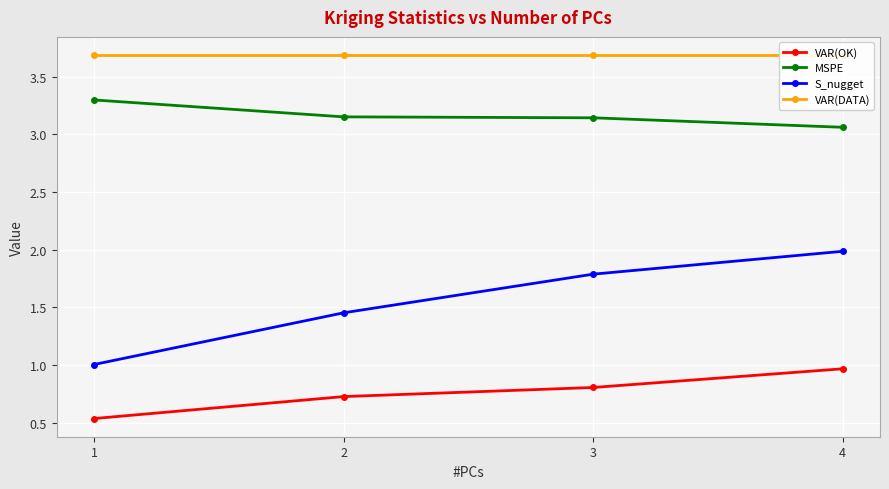

What is the sum of the S_nugget values at 3 and 1?

2.8